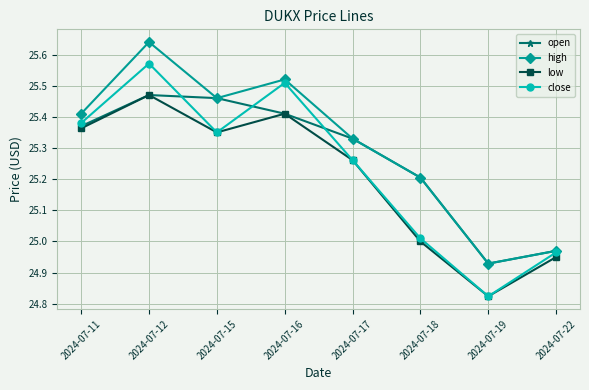

List the labels in order of low value, smallest first.

2024-07-19, 2024-07-22, 2024-07-18, 2024-07-17, 2024-07-15, 2024-07-11, 2024-07-16, 2024-07-12